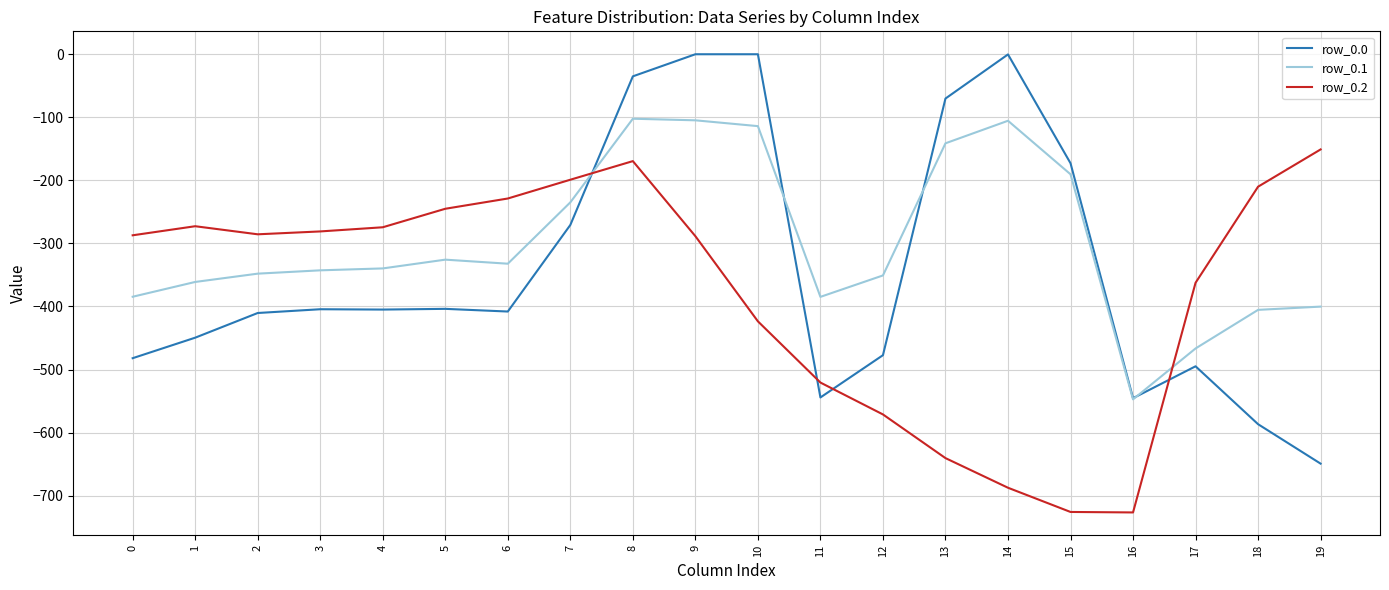

Rank the series at 2 from lowest to highest value.

row_0.0, row_0.1, row_0.2